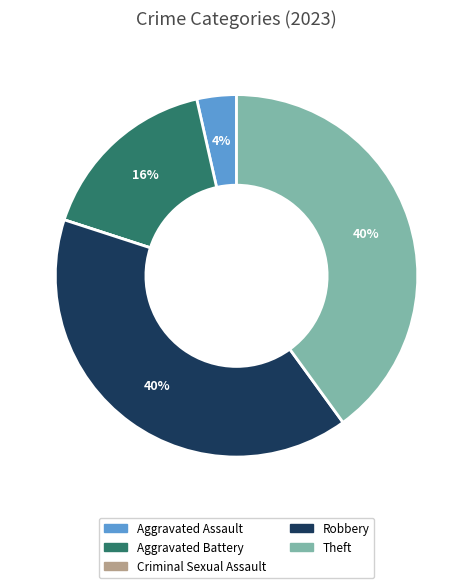

Is Aggravated Battery the majority of the pie?

No